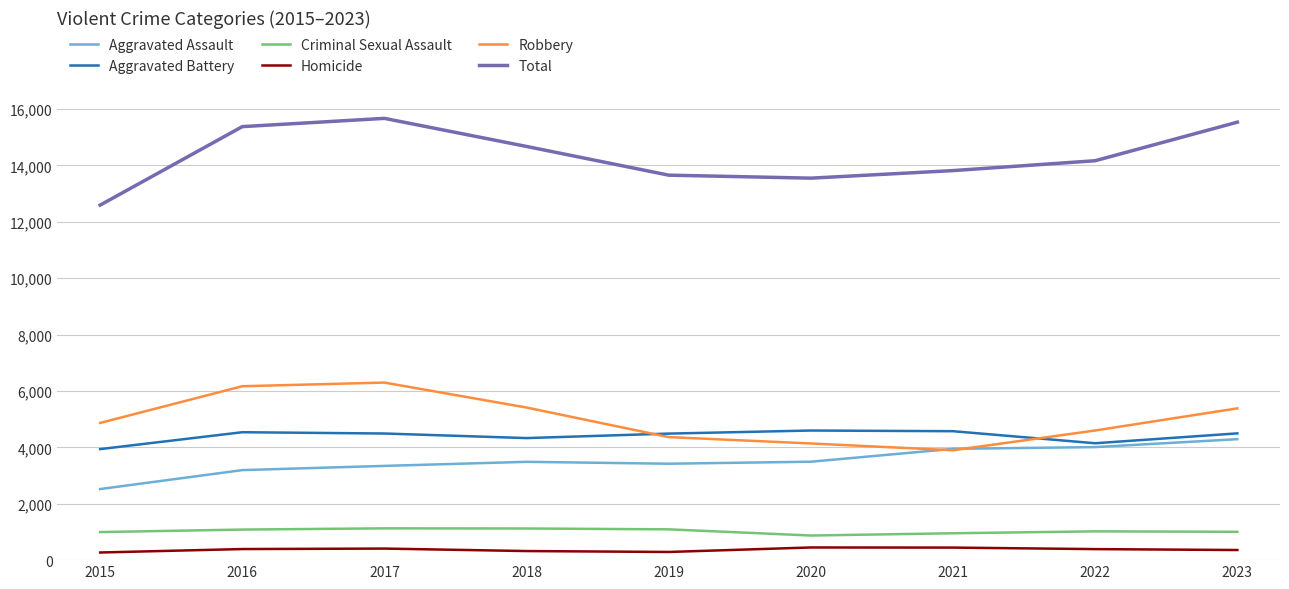

What are all the series names shown in the legend?

Aggravated Assault, Aggravated Battery, Criminal Sexual Assault, Homicide, Robbery, Total